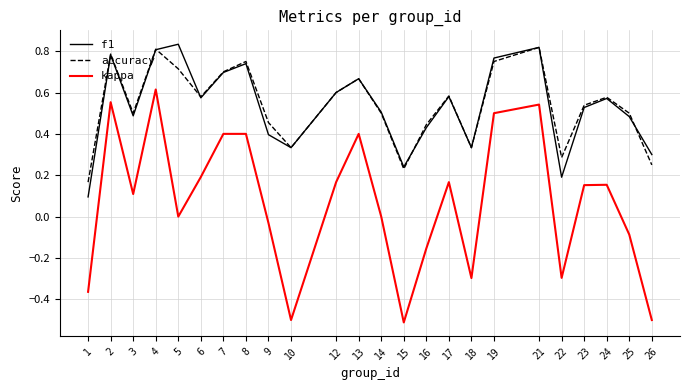

Which series has the largest range (max minus min)?

kappa